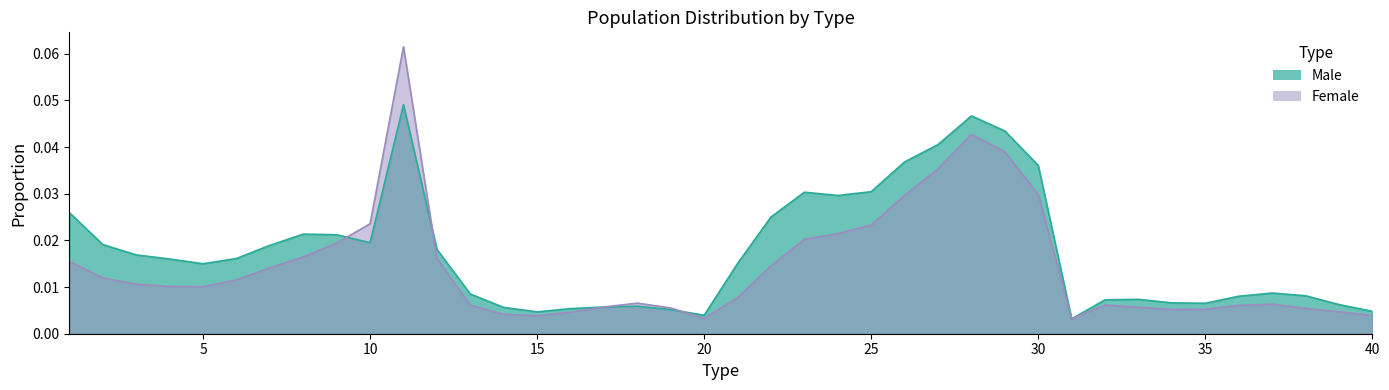

List the series in order of their peak value, highest first.

Female, Male